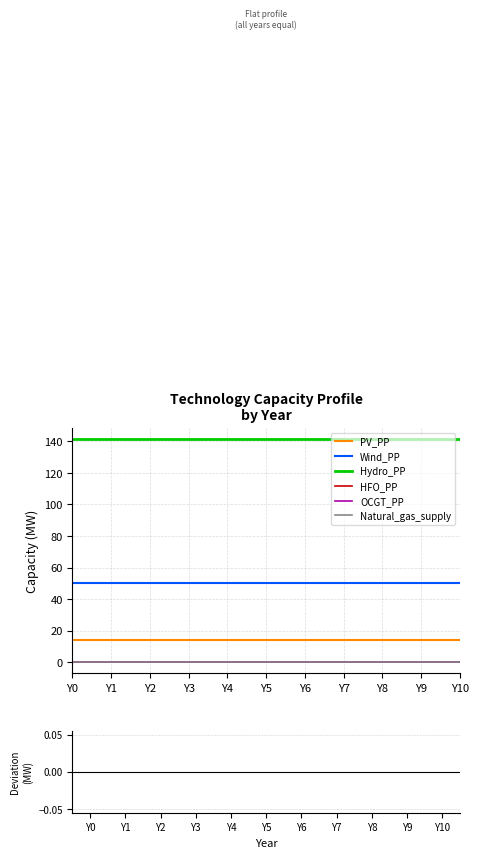

True or false: Natural_gas_supply has a value of 0.0 at Y1.

True